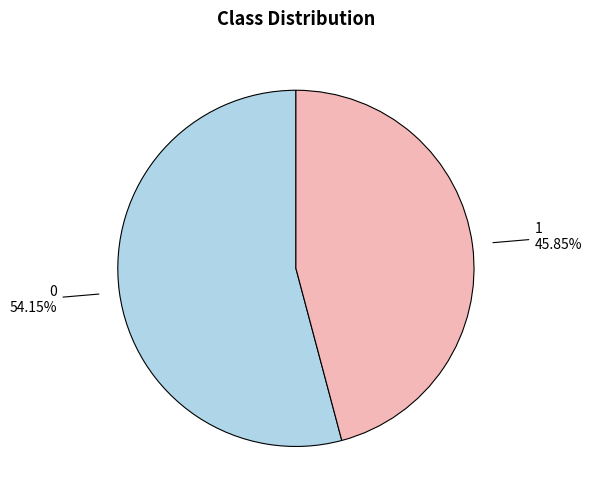

Combined, what portion of the pie is 1 and 0?

100.0%